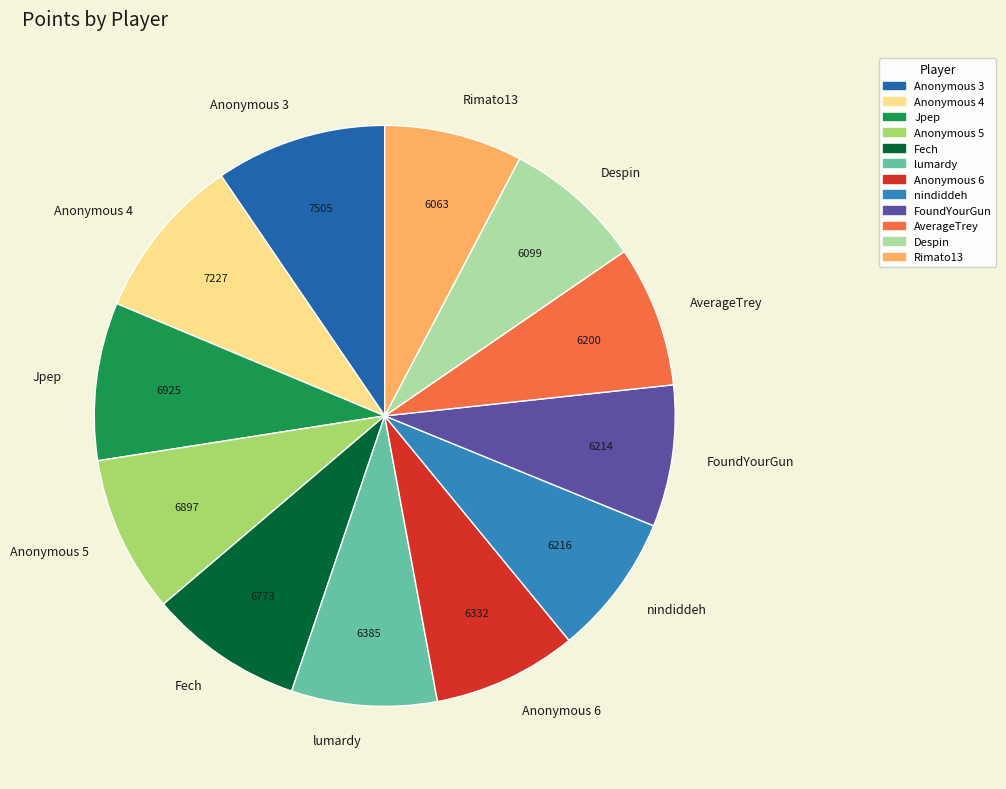

What is the ratio of the value at Anonymous 6 to the value at FoundYourGun?

1.0